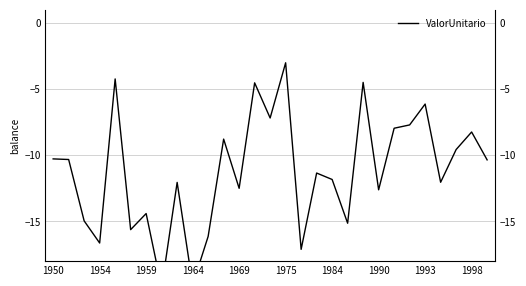

What is the average value?

-11.2